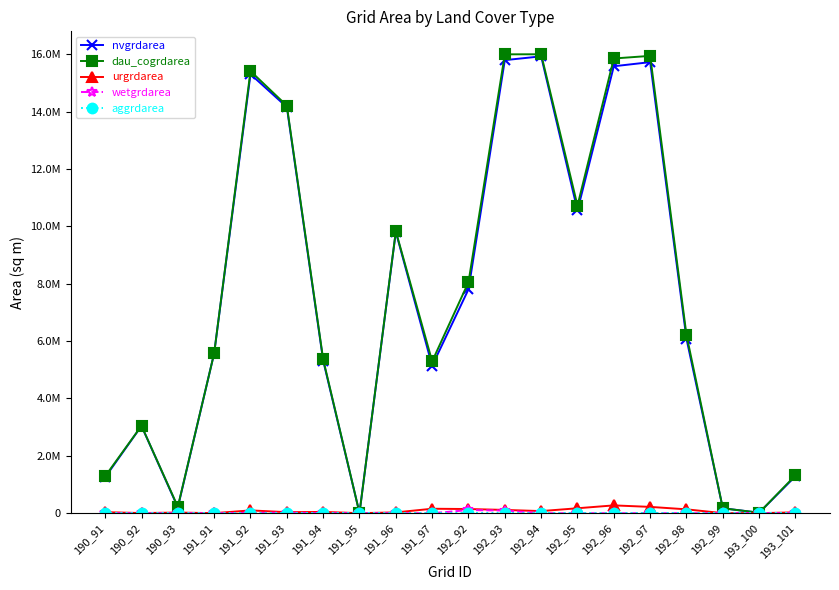

True or false: dau_cogrdarea and nvgrdarea intersect in this chart.

False